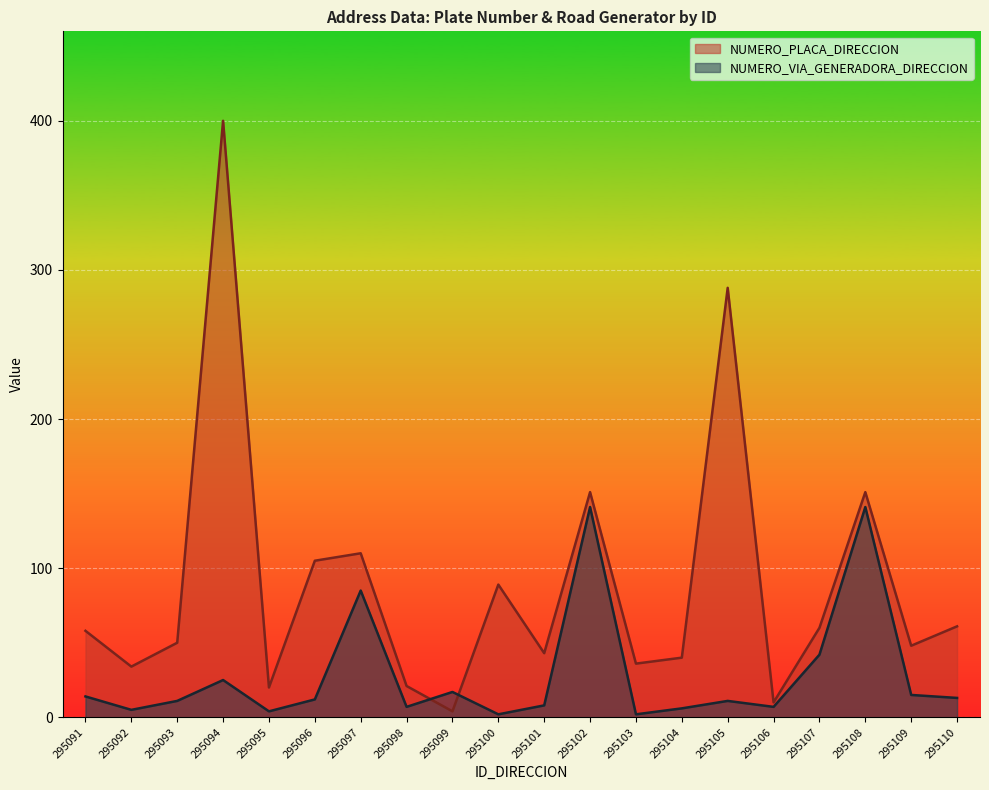

Which series has the largest range (max minus min)?

NUMERO_PLACA_DIRECCION